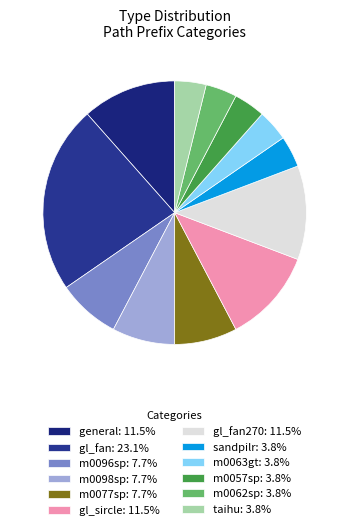

How many slices are in this pie chart?

12